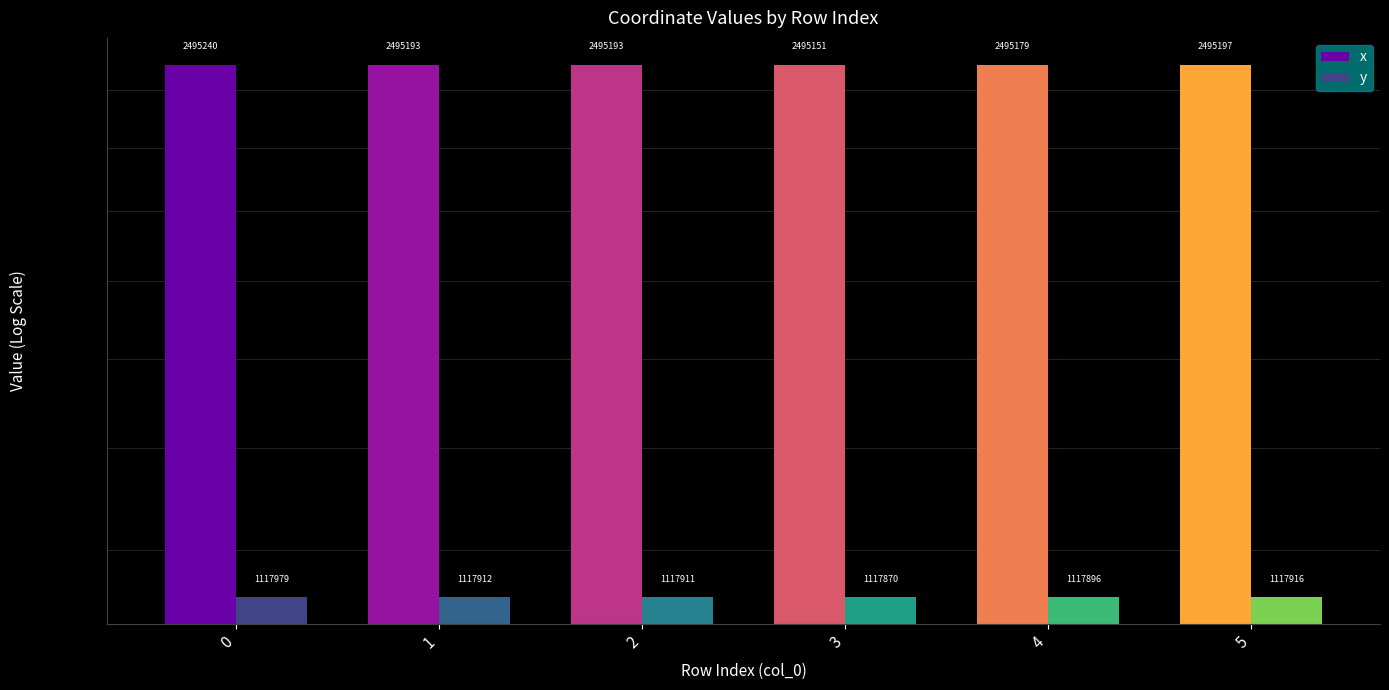

What is the average value of the x series?

2495192.2